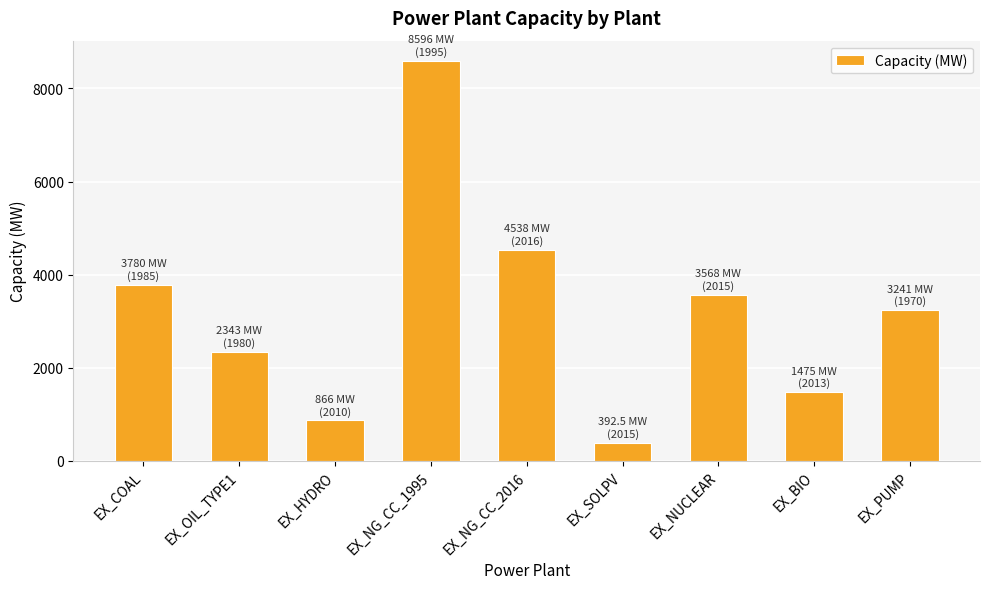

Which category has the lowest value across all series?

EX_SOLPV